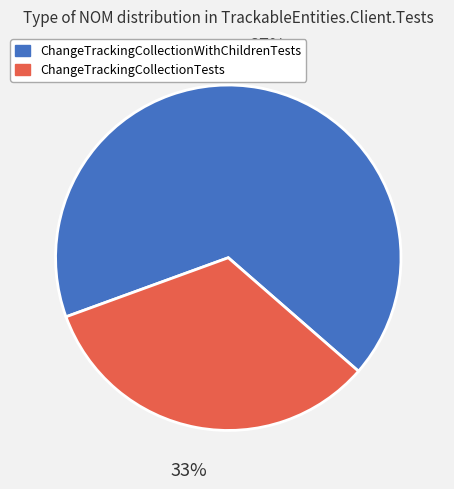

Is it true that ChangeTrackingCollectionWithChildrenTests is 67% of the pie?

True